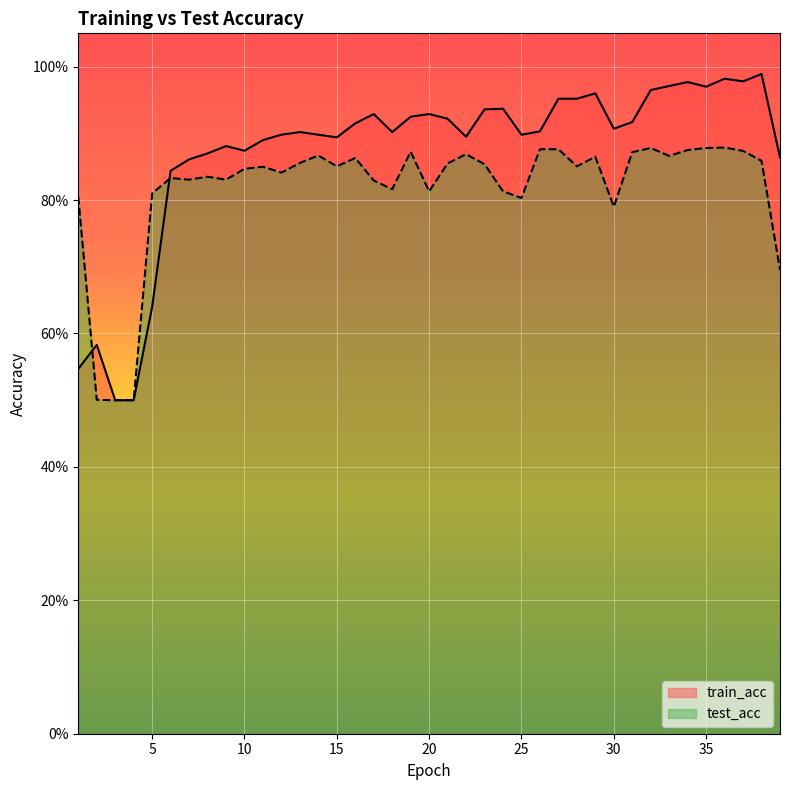

What is the value of the train_acc point at the 12th from the left?

0.9